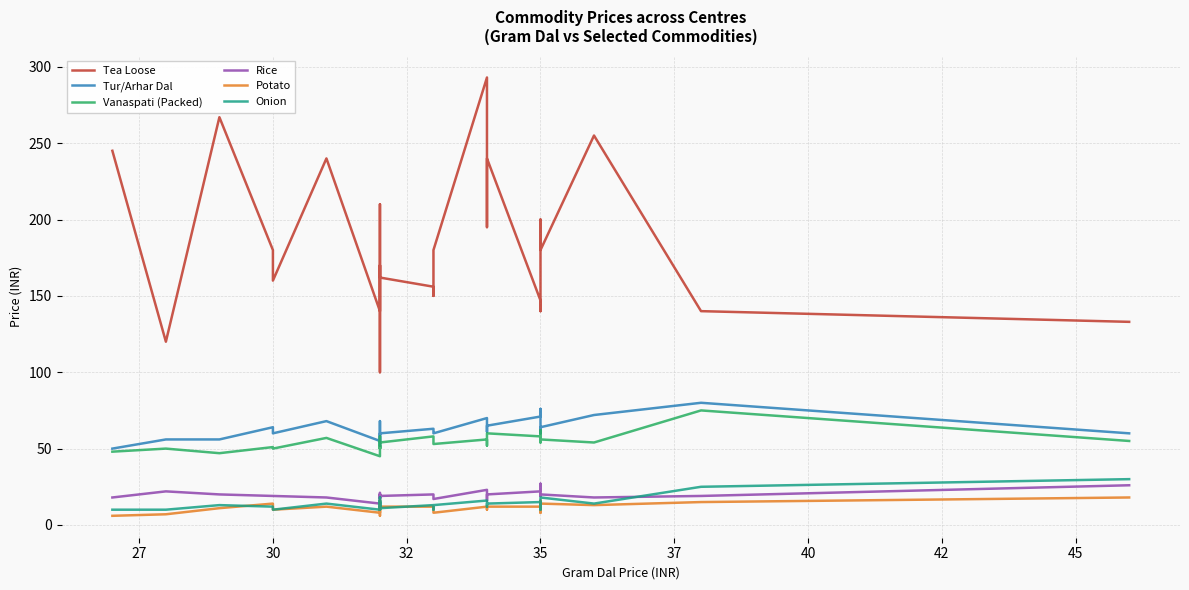

What is the value of the Onion point at the 11th from the left?

15